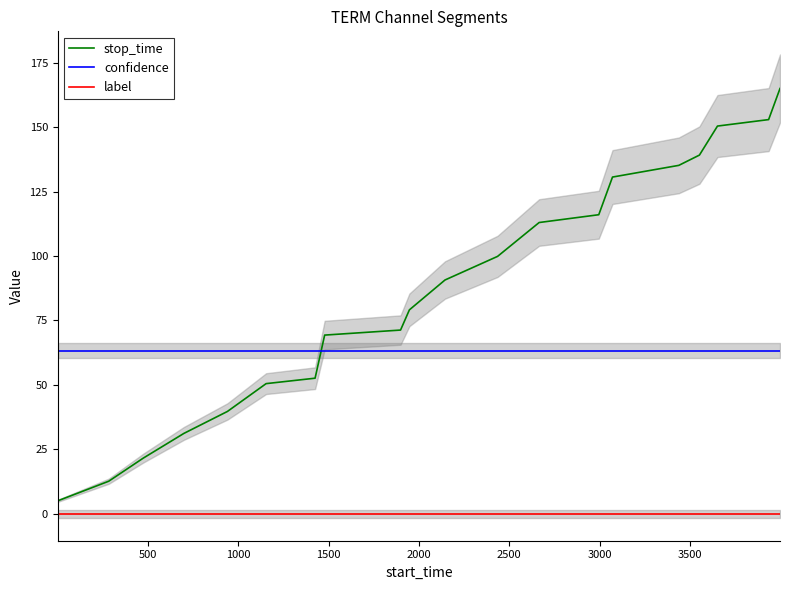

Count the number of categories in the chart.

20